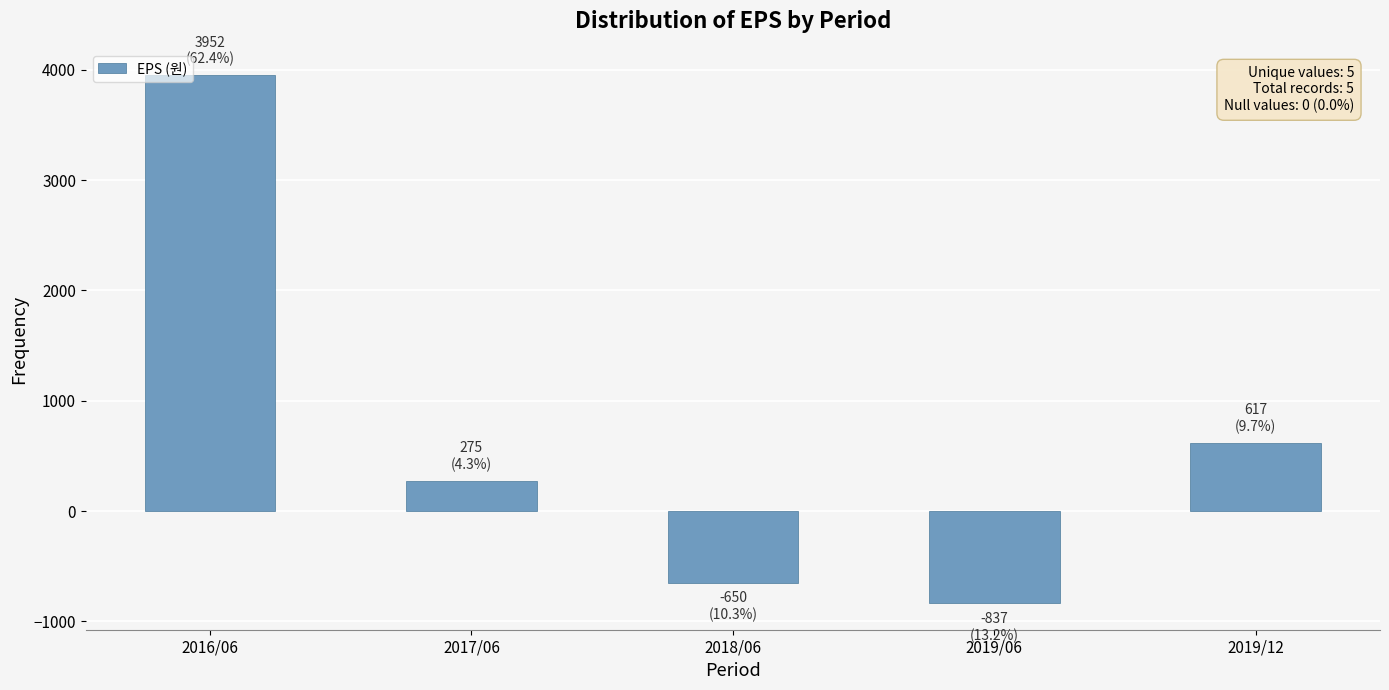

What is the value of the 5th bar from the left?

617